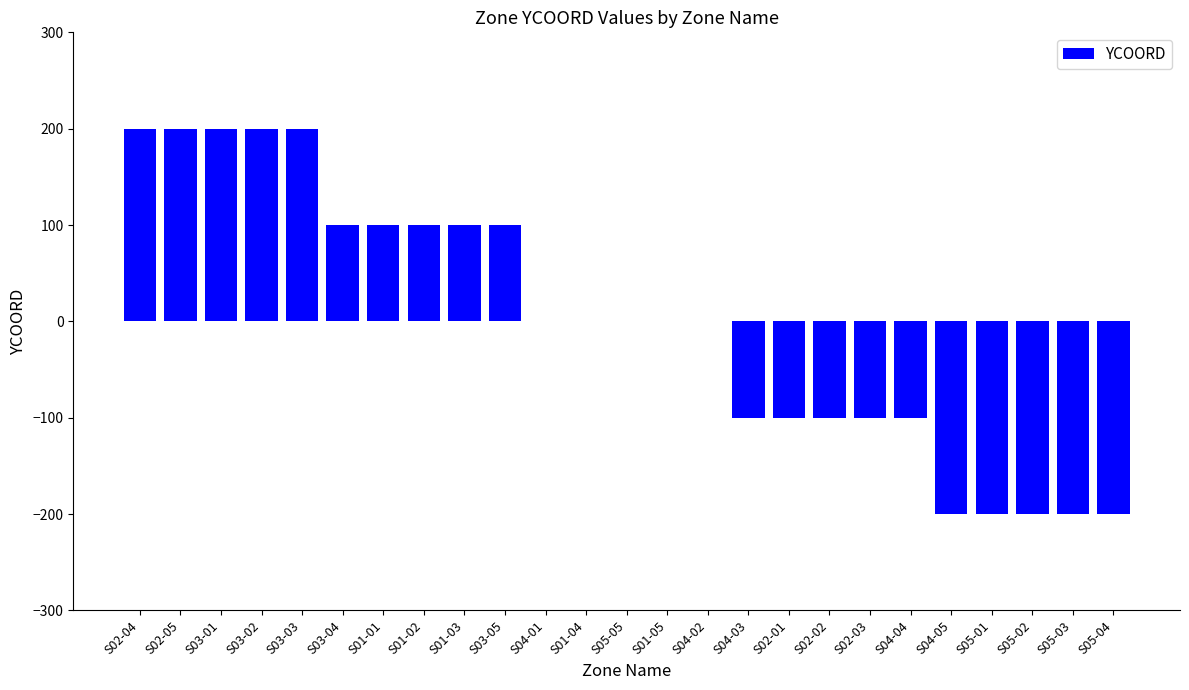

What is the change in value from S02-05 to S05-05?

-200